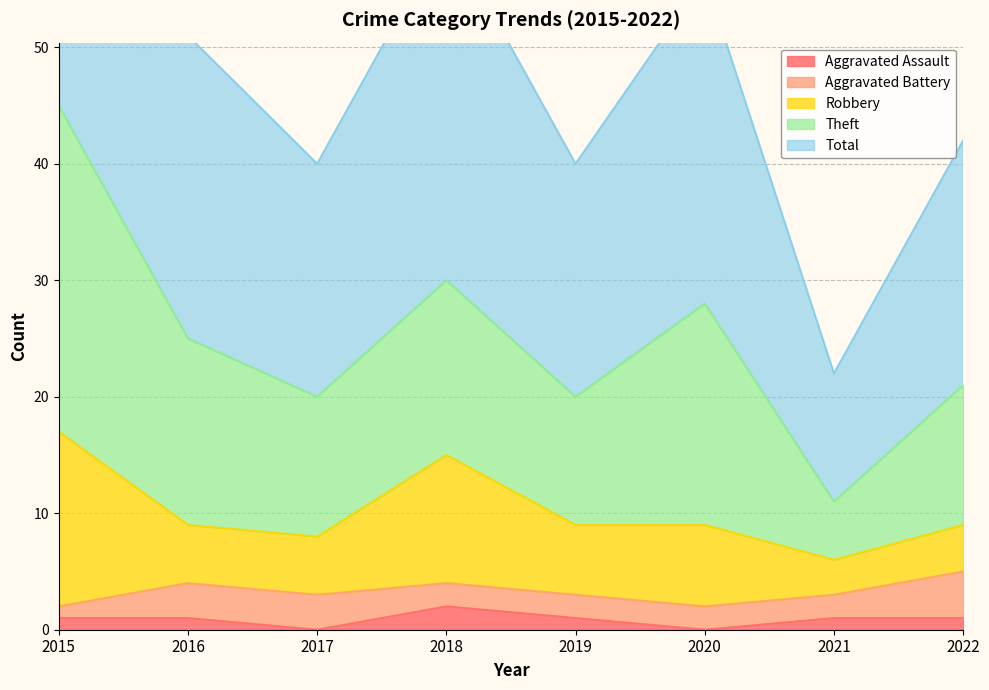

Where does the Aggravated Assault series first go above 1?

2018